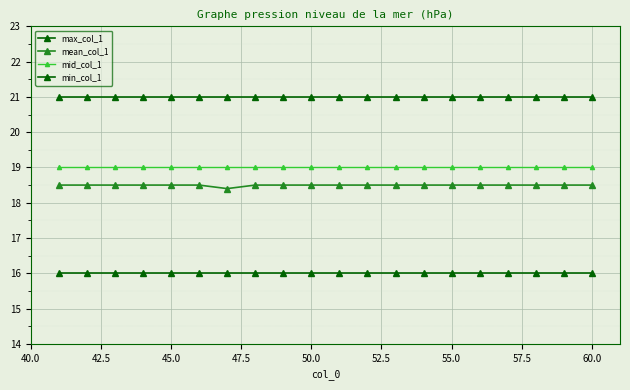

Count the number of categories in the chart.

20